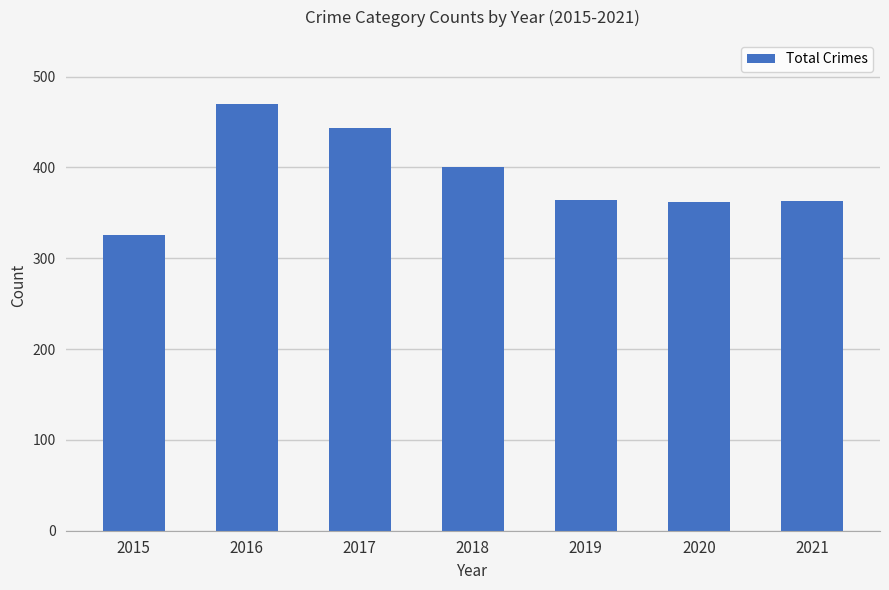

Approximately how many times larger is the value at 2017 compared to 2021?

1.2